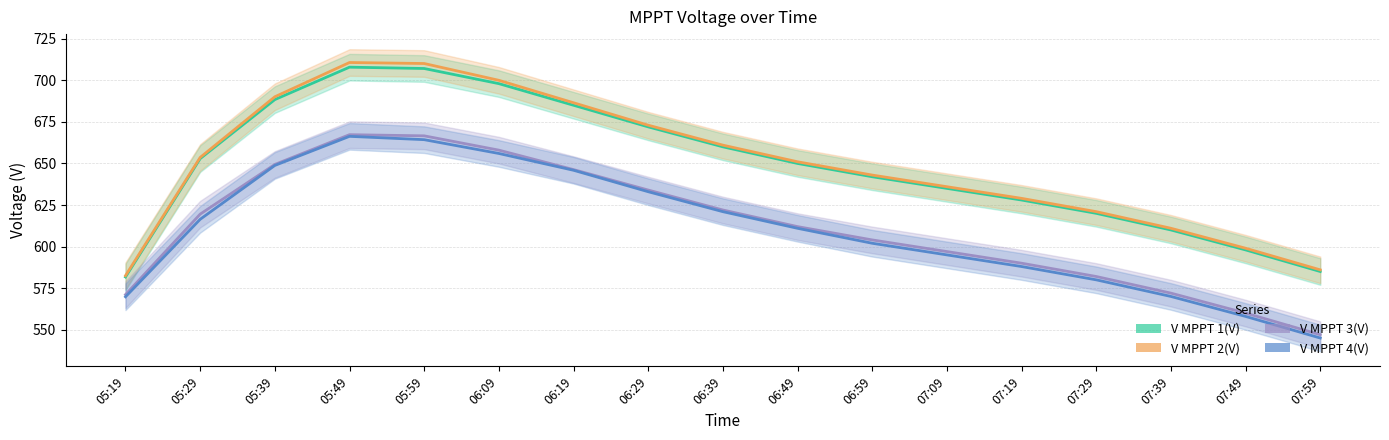

True or false: V MPPT 1(V) and V MPPT 3(V) intersect in this chart.

False